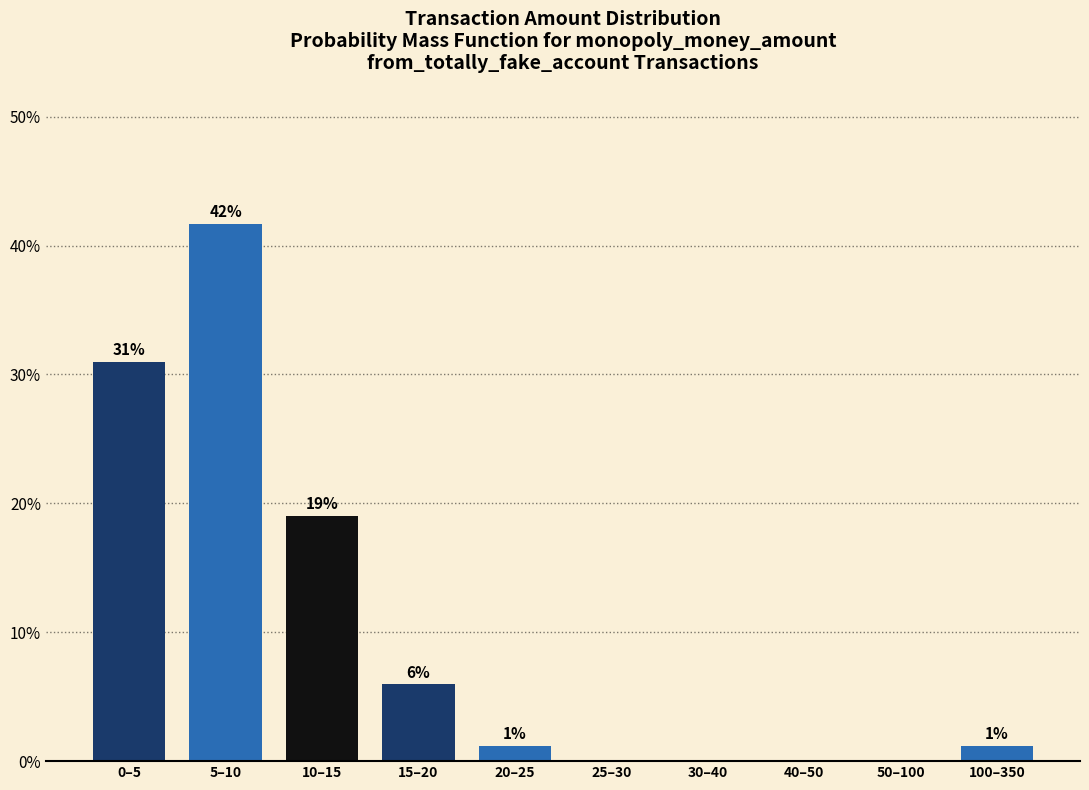

Approximately how many times larger is the value at 10–15 compared to 0–5?

0.6